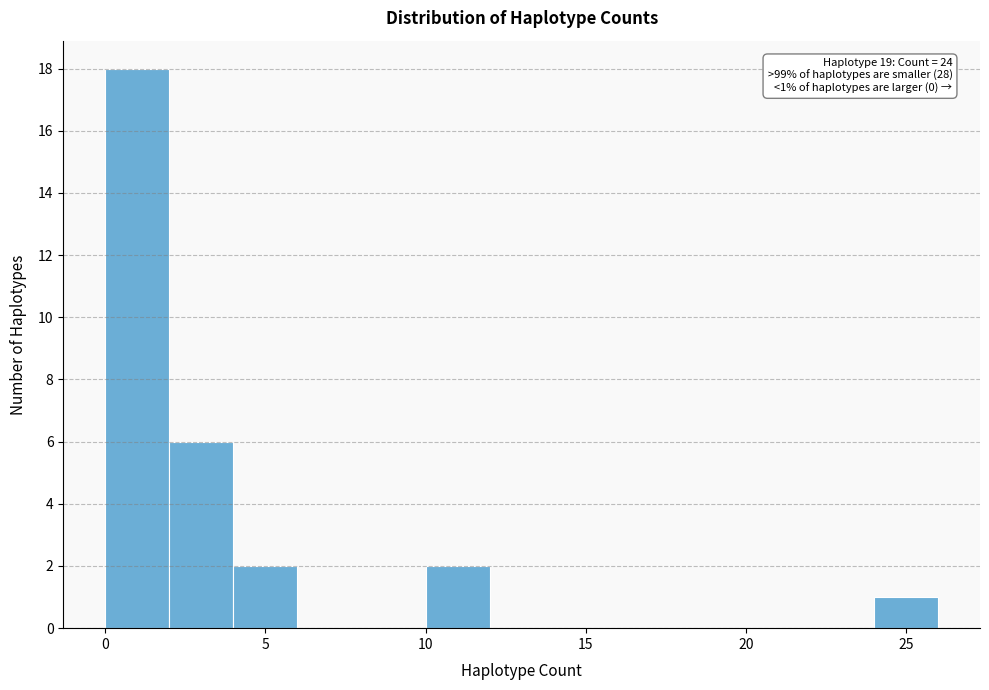

Over which range of the x-axis is the bar tallest?

0 to 2